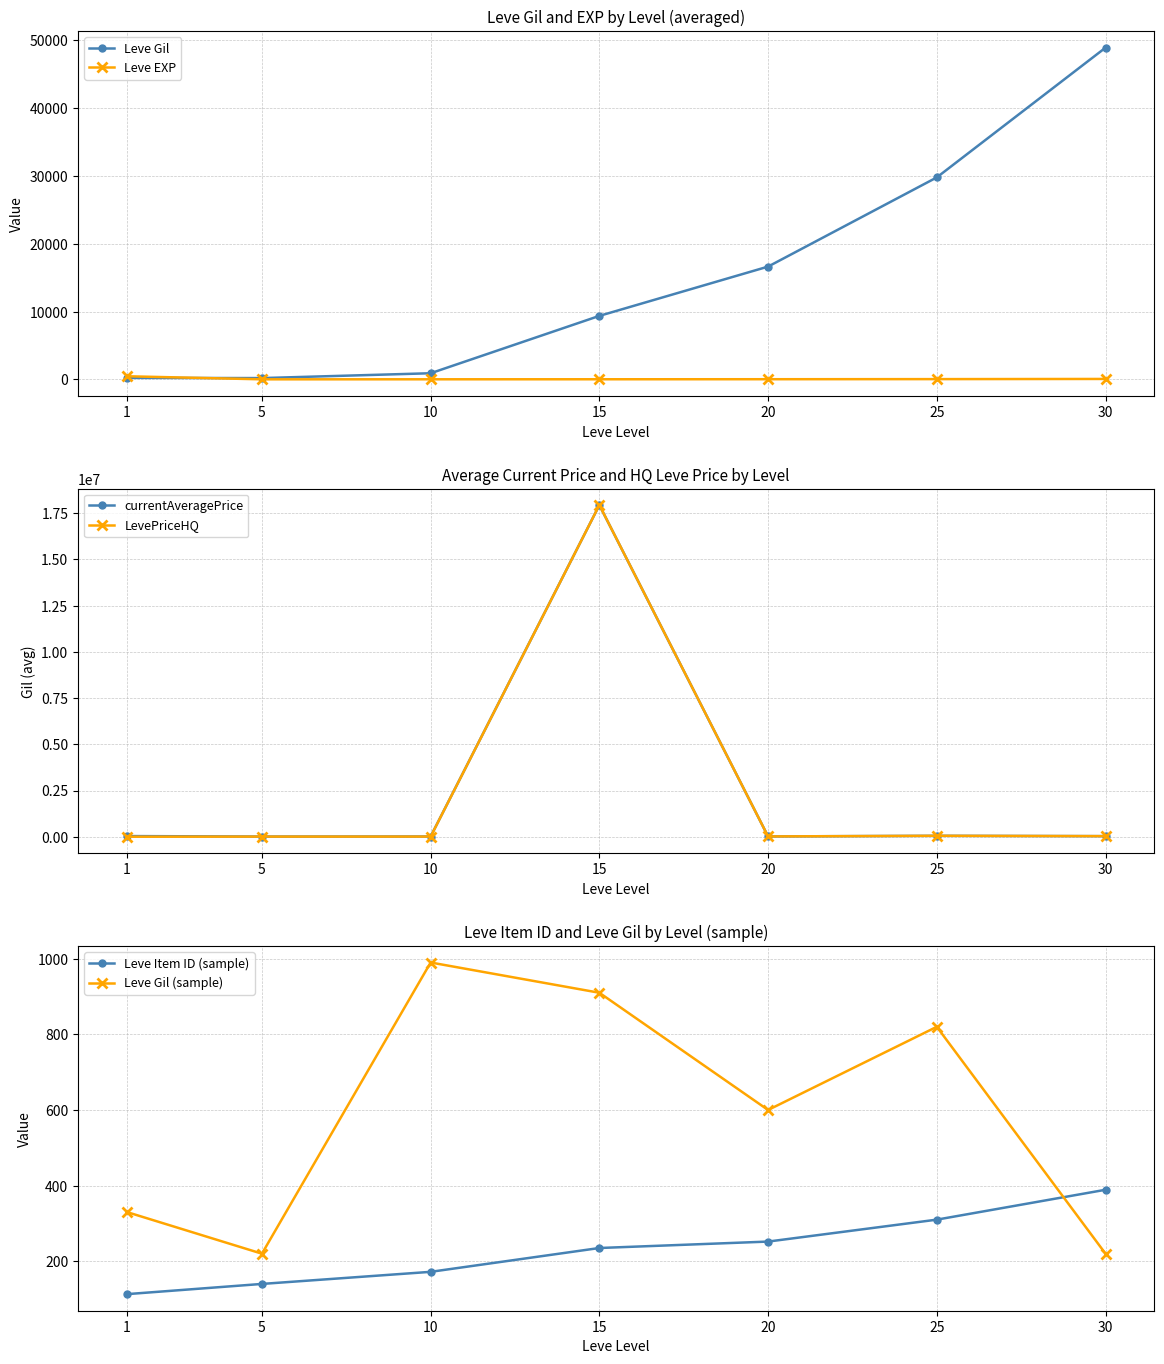

Reading right to left, transcribe all the data shown in this chart.

Leve Gil: 30=48930	25=29793	20=16635	15=9365	10=902	5=188	1=216
Leve EXP: 30=60	25=36	20=21	15=13	10=9	5=5	1=456
currentAveragePrice: 30=32013	25=50206	20=16195	15=17936280	10=12566	5=9461	1=35741
LevePriceHQ: 30=32013	25=50166	20=16195	15=17936280	10=7600	5=6685	1=0
Leve Item ID (sample): 30=389	25=310	20=252	15=235	10=172	5=140	1=113
Leve Gil (sample): 30=220	25=820	20=600	15=910	10=990	5=220	1=330